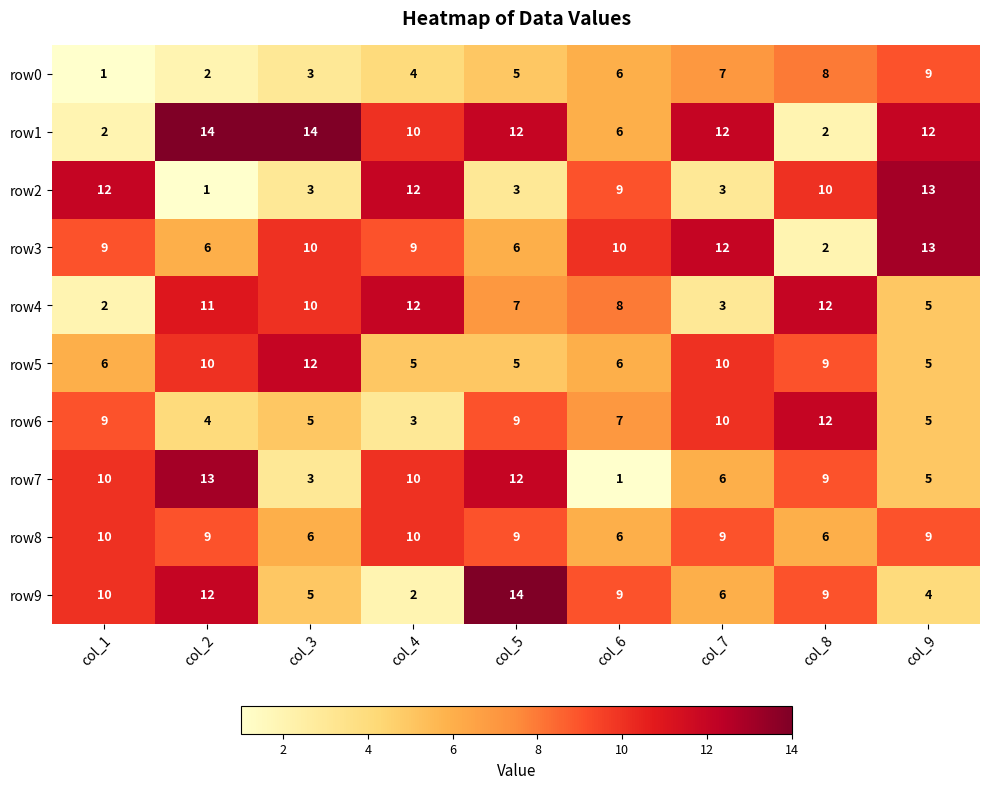

How many series are shown in this chart?

10